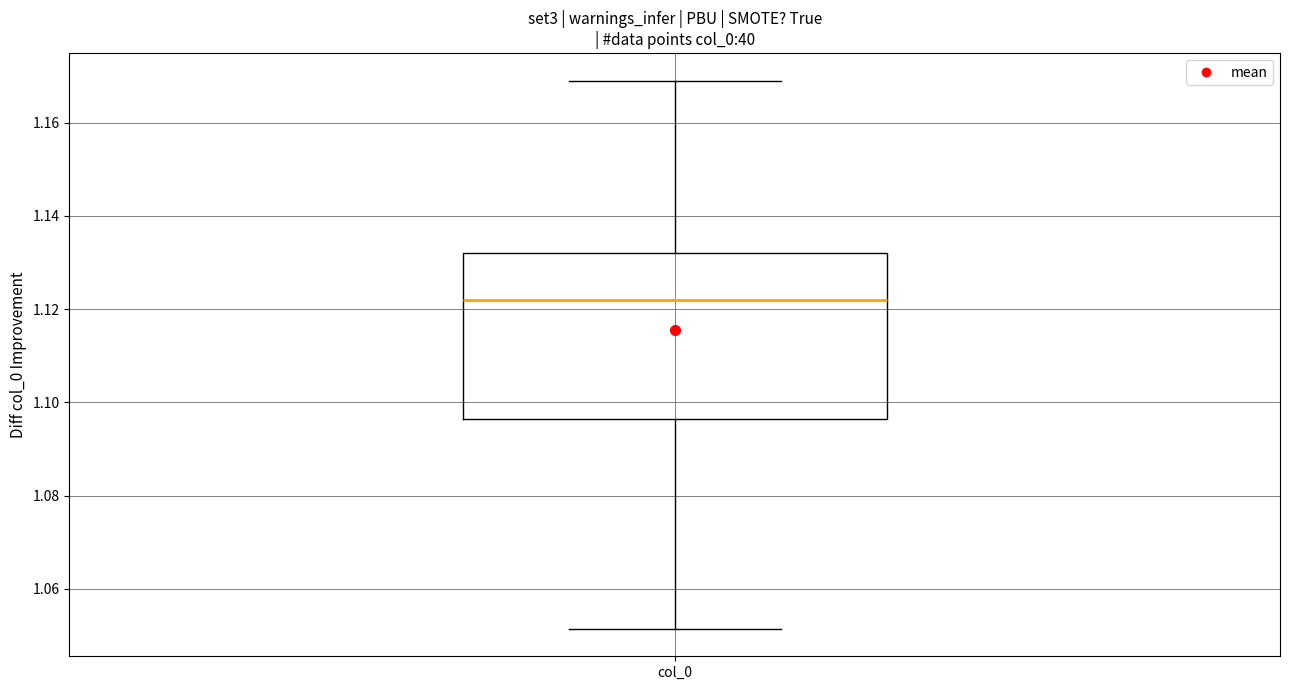

Where is the lower edge of the box for col_0 on the y-axis? The values are not printed on the chart, so give them approximately, as read against the axis.

1.096